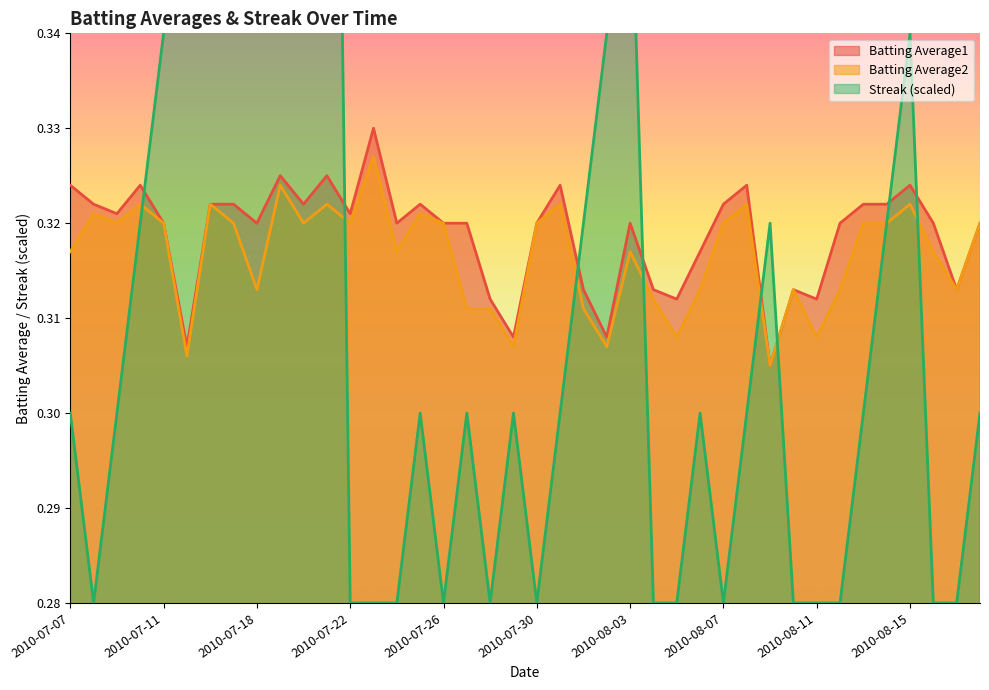

Rank the series by their maximum value, from highest to lowest.

Streak, Batting Average1, Batting Average2